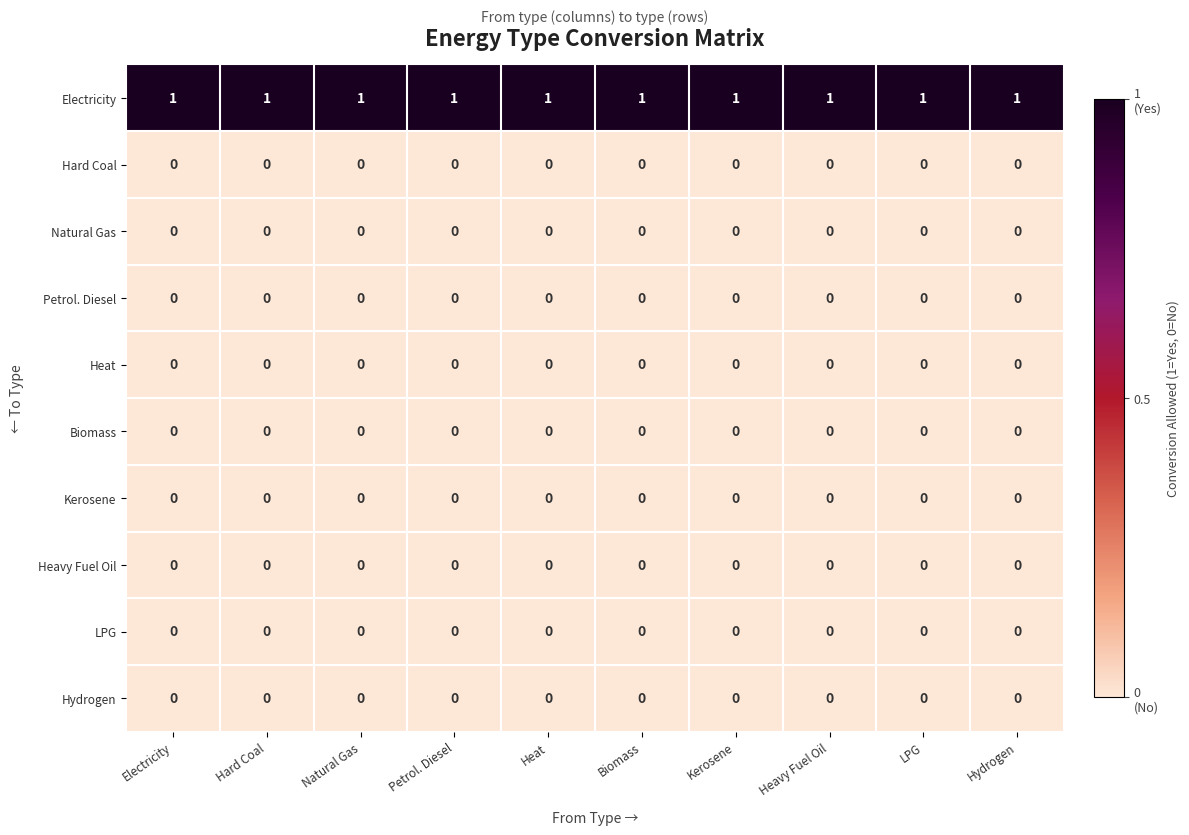

What is the spread (max minus min) of values at Hydrogen?

1